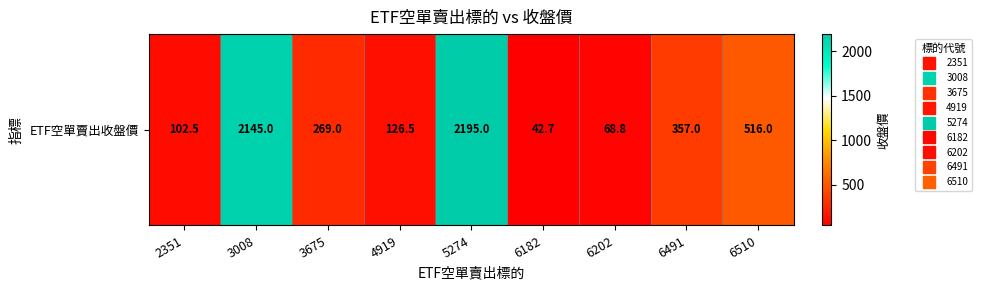

What is the difference between the maximum and second lowest values?

2126.2